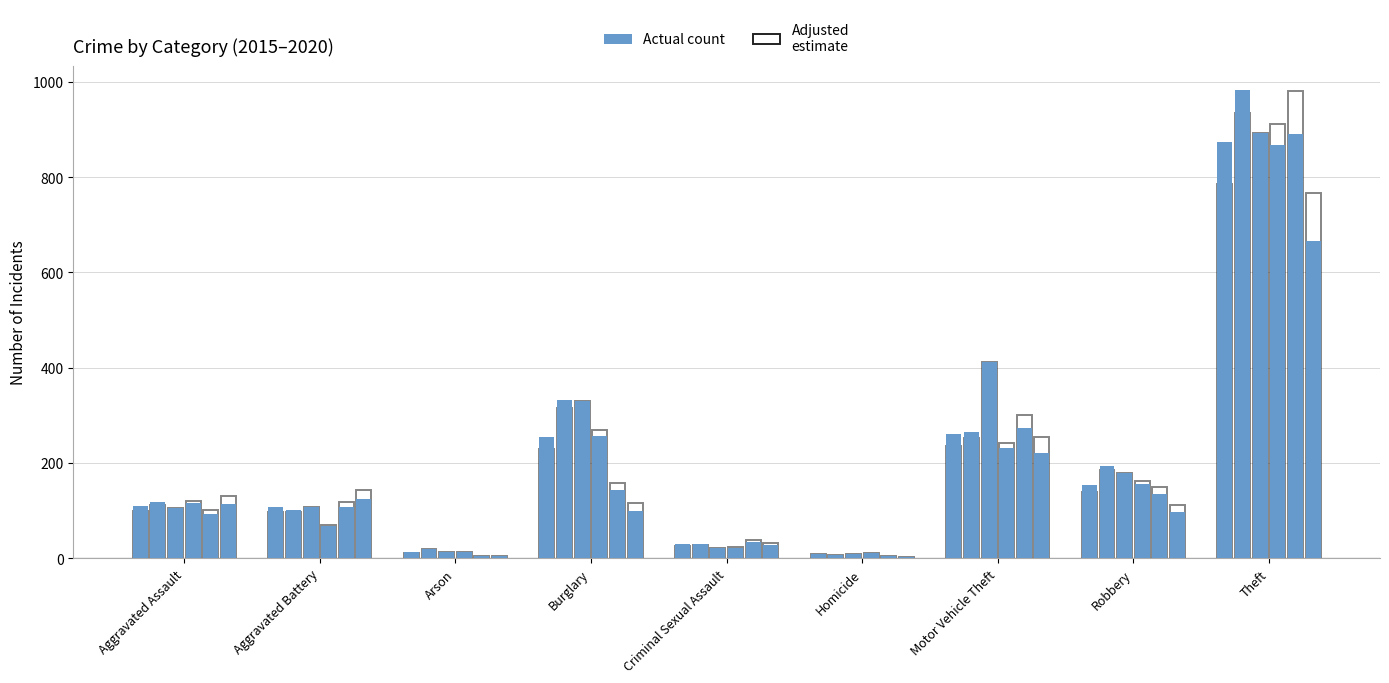

Are the bars grouped side by side (vs. stacked)?

Yes